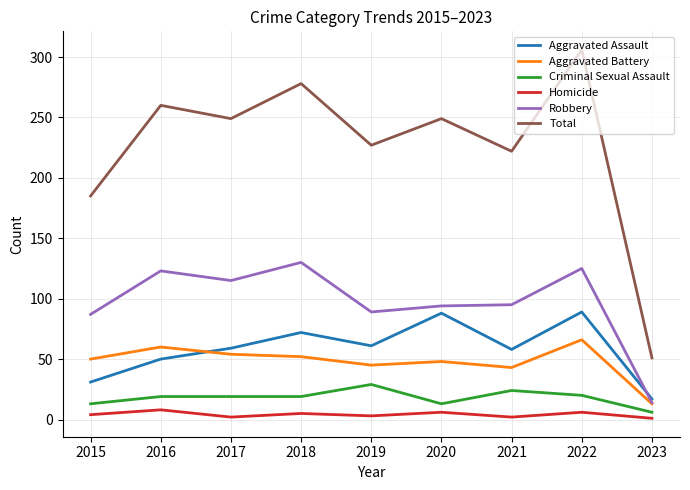

At how many categories does at least one series exceed 178?

8